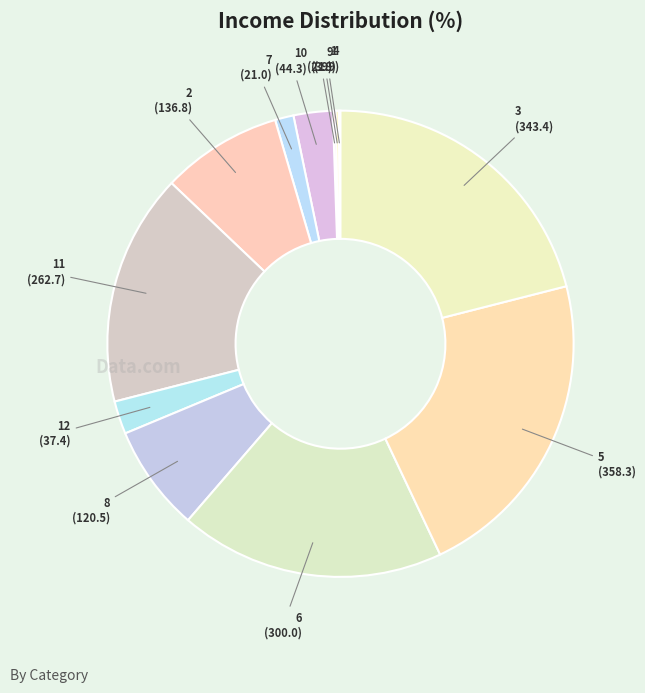

Which slice is the largest?

5